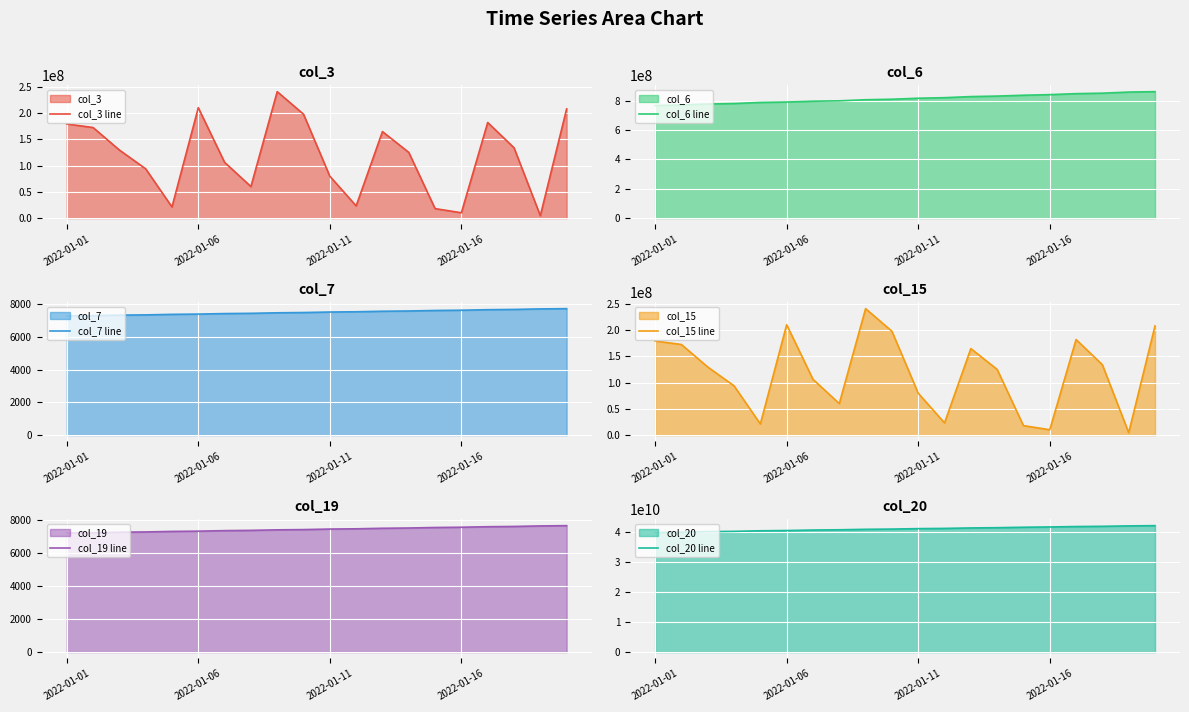

How many lines are shown in the chart?

6